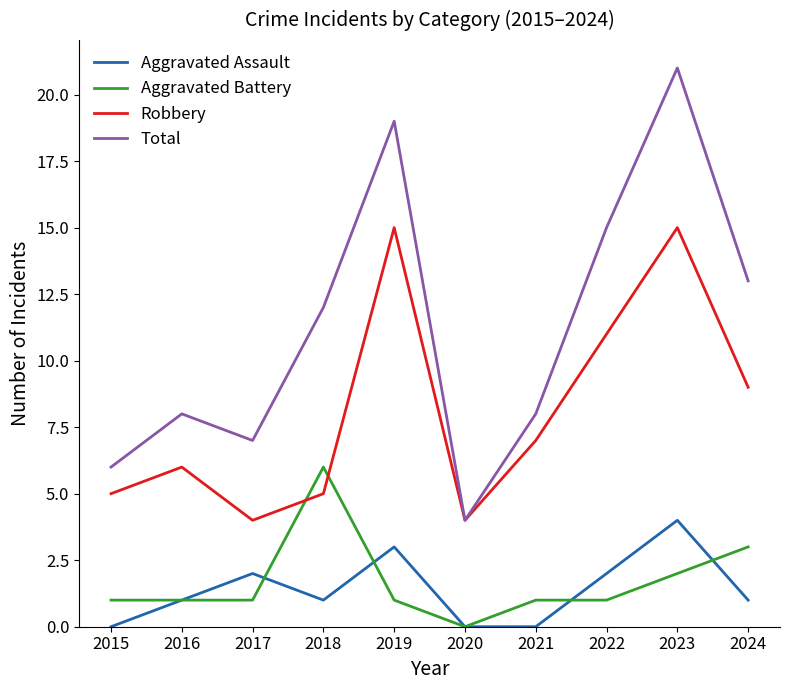

What is the sum of the Aggravated Assault values at 2017 and 2015?

2